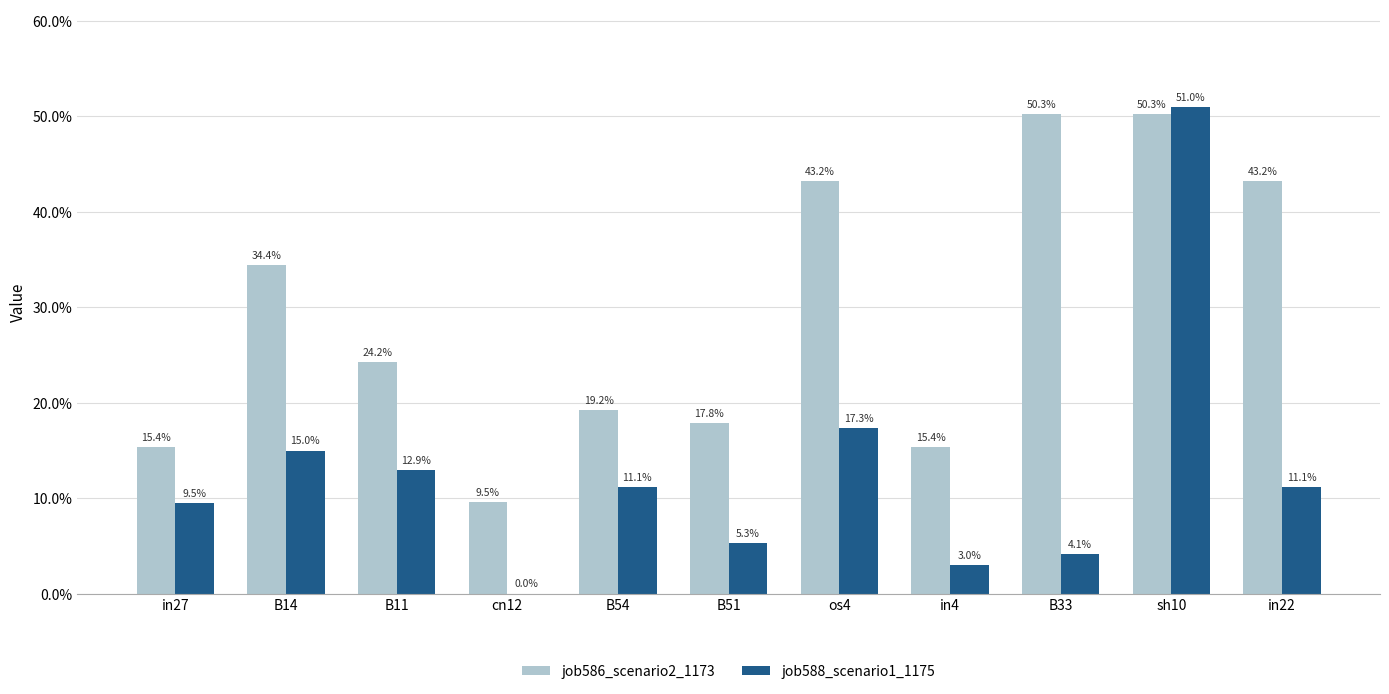

Are the bars horizontal?

No